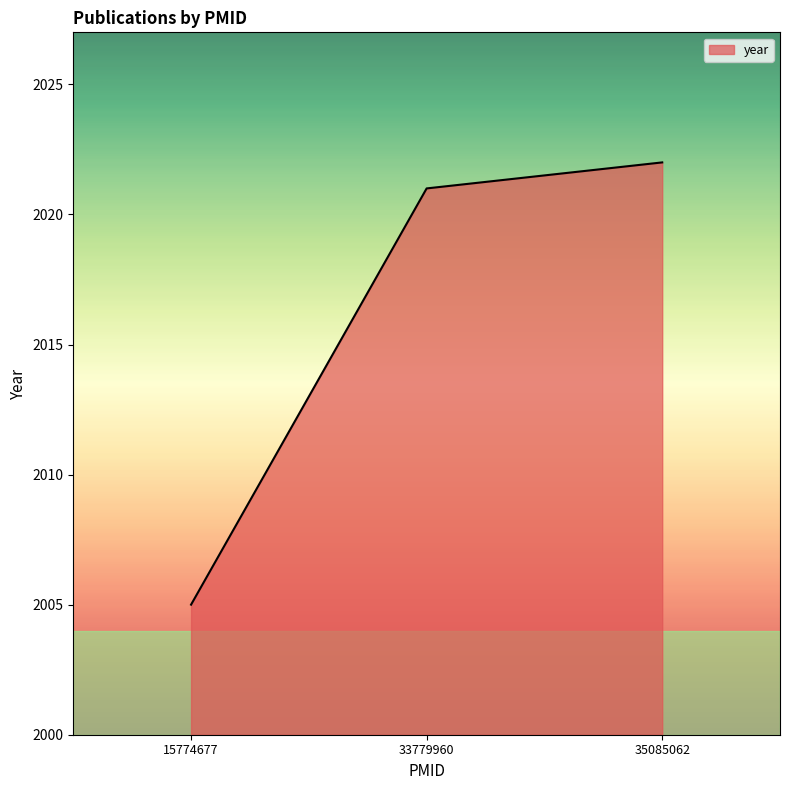

The chart shows a value of 664 at 33779960. True or false?

False